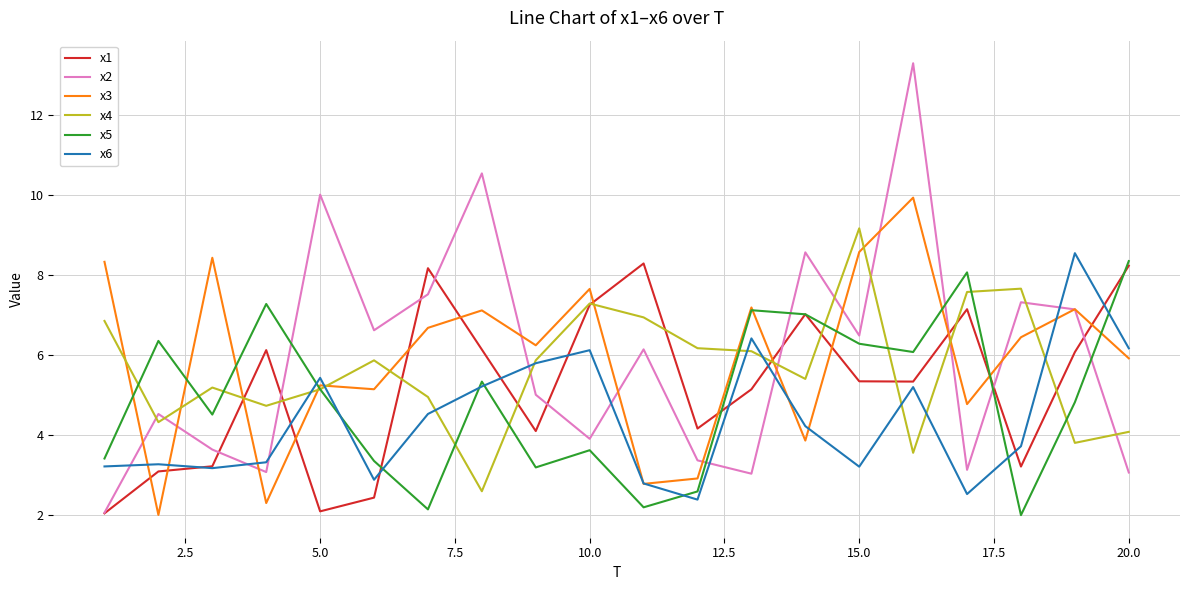

What is the lowest value of the x3 series?

2.0